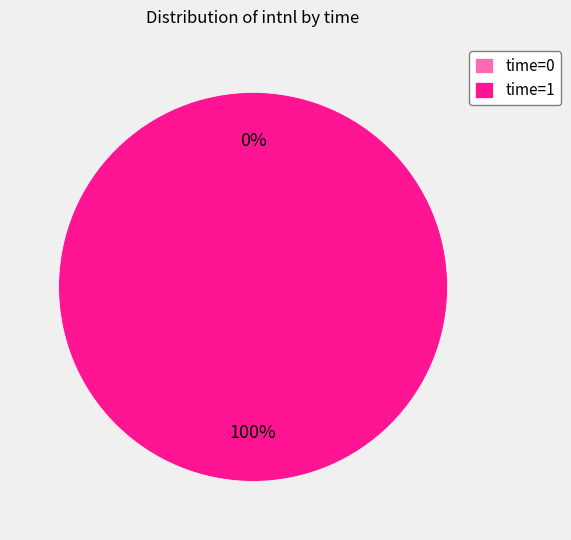

Which category accounts for the majority?

1